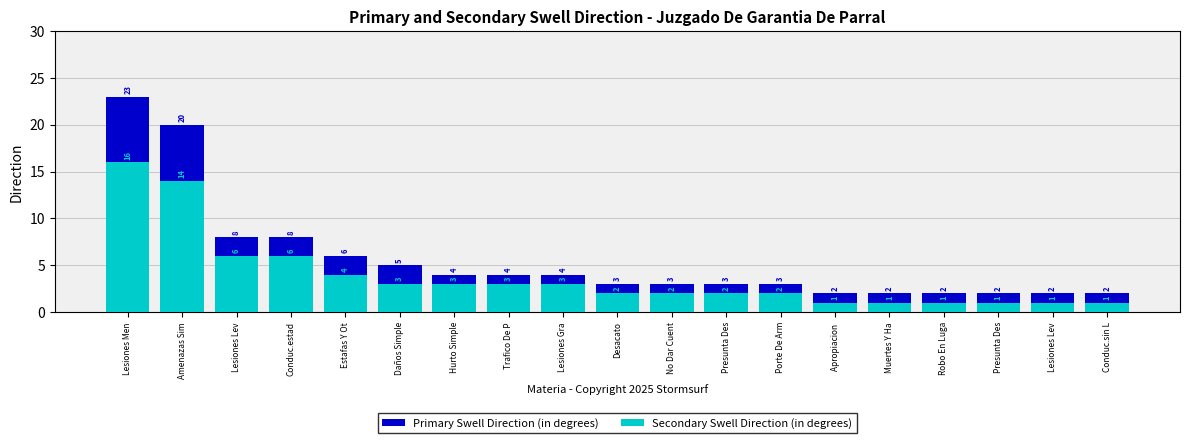

What is the highest value of the Primary Swell Direction (in degrees) series?

23